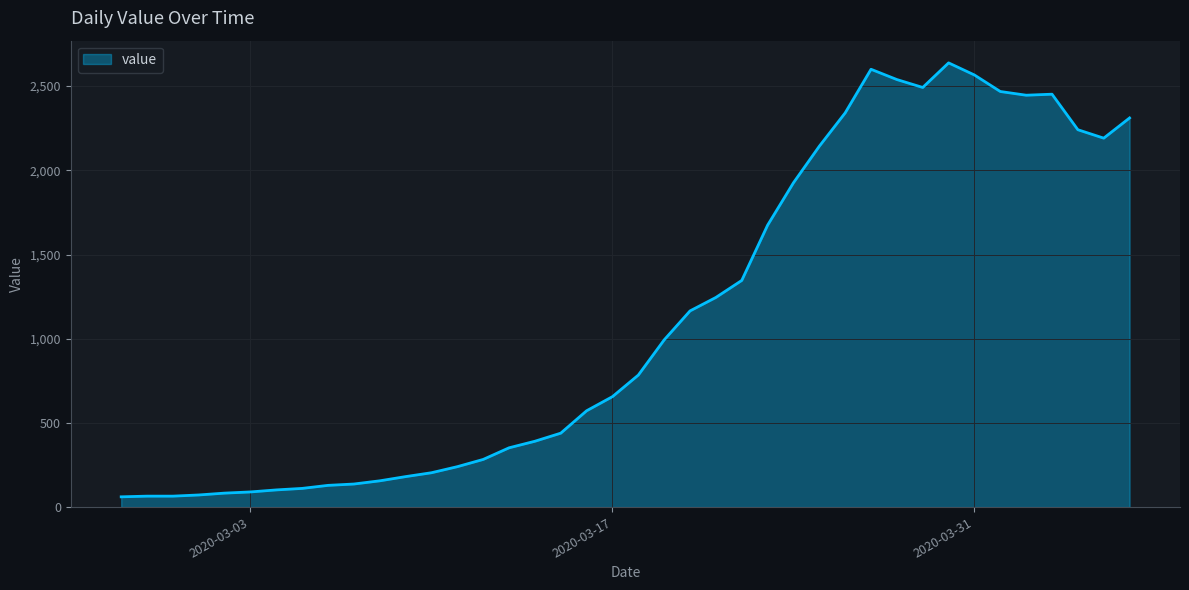

What is the smallest value displayed?

61